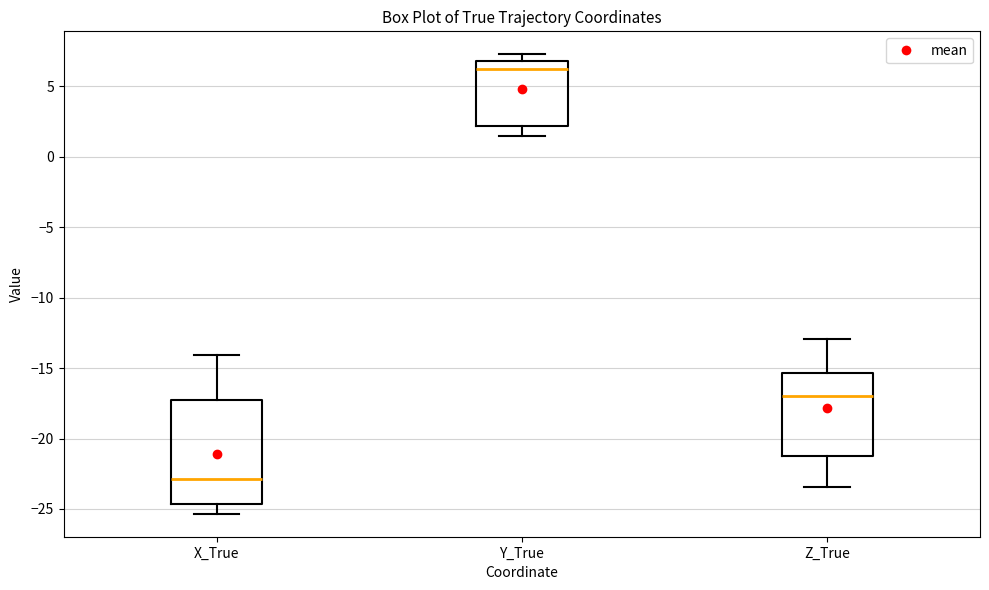

Reading left to right, transcribe this box plot: for each box, give where its median line is, the range the box spans, and where its two whiskers end, as read against the y-axis. The values are not printed on the chart, so give them approximately, as read against the axis.

X_True: median -23.0, box -24.5 to -17.5, whiskers -25.5 to -14.0
Y_True: median 6.0, box 2.0 to 7.0, whiskers 1.5 to 7.5
Z_True: median -17.0, box -21.5 to -15.5, whiskers -23.5 to -13.0